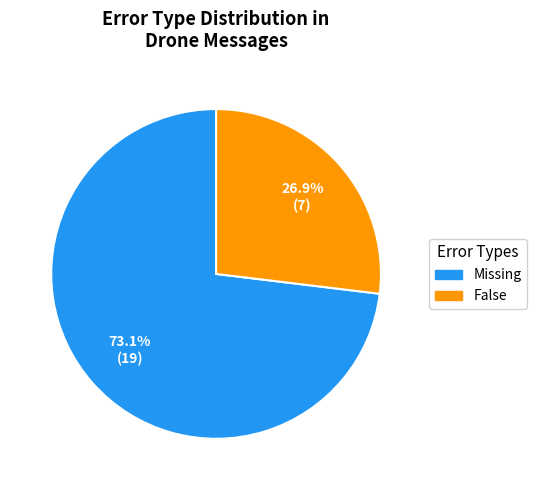

To the nearest percent, what is the average slice percentage?

50%